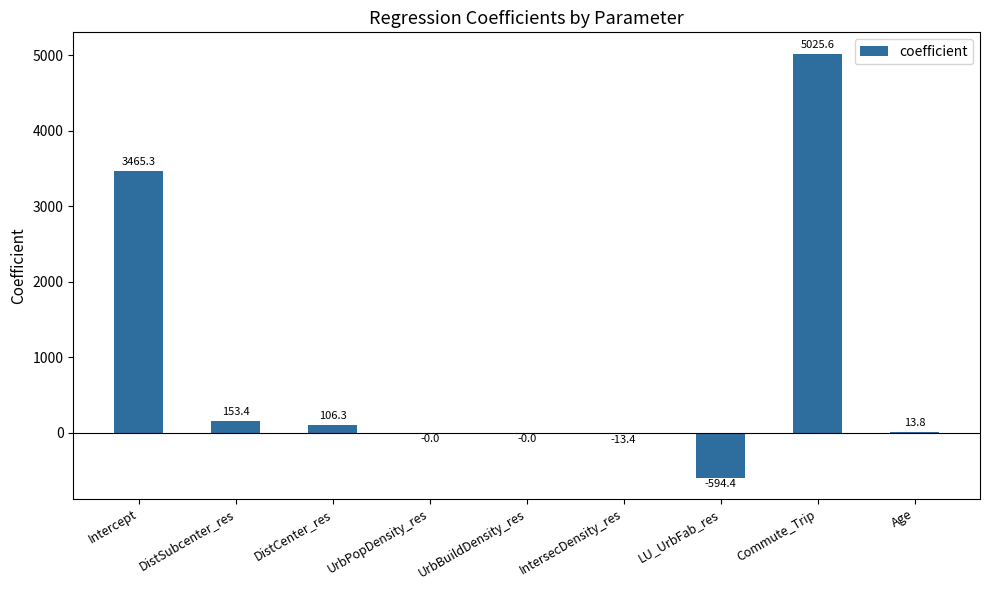

The chart shows a value of -594.4 at LU_UrbFab_res. True or false?

True